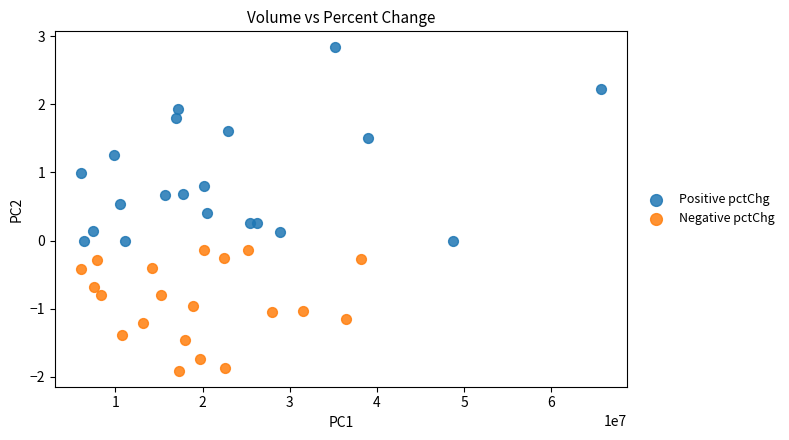

Which series contains the lowest Y value?

Negative pctChg